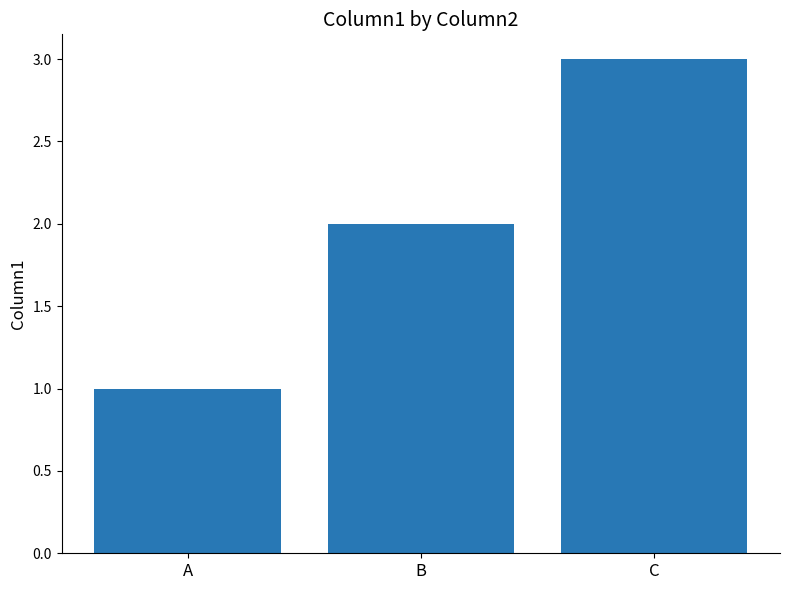

How many bars are there in total?

3